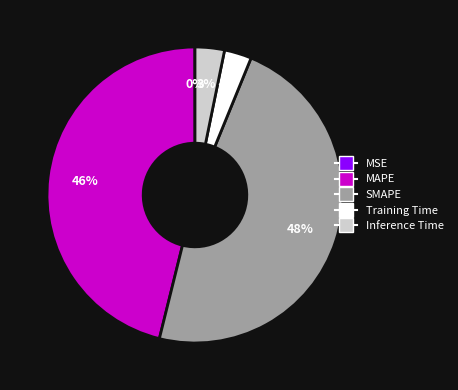

Does MAPE represent more than half of the total?

No